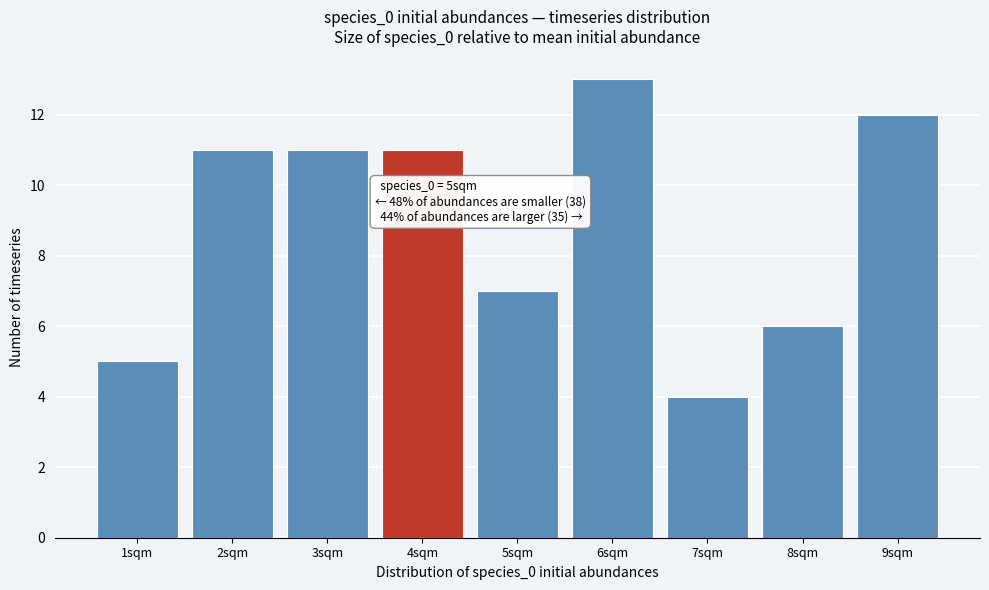

Reading right to left, list all the values displayed in this chart.

9sqm=12	8sqm=6	7sqm=4	6sqm=13	5sqm=7	4sqm=11	3sqm=11	2sqm=11	1sqm=5